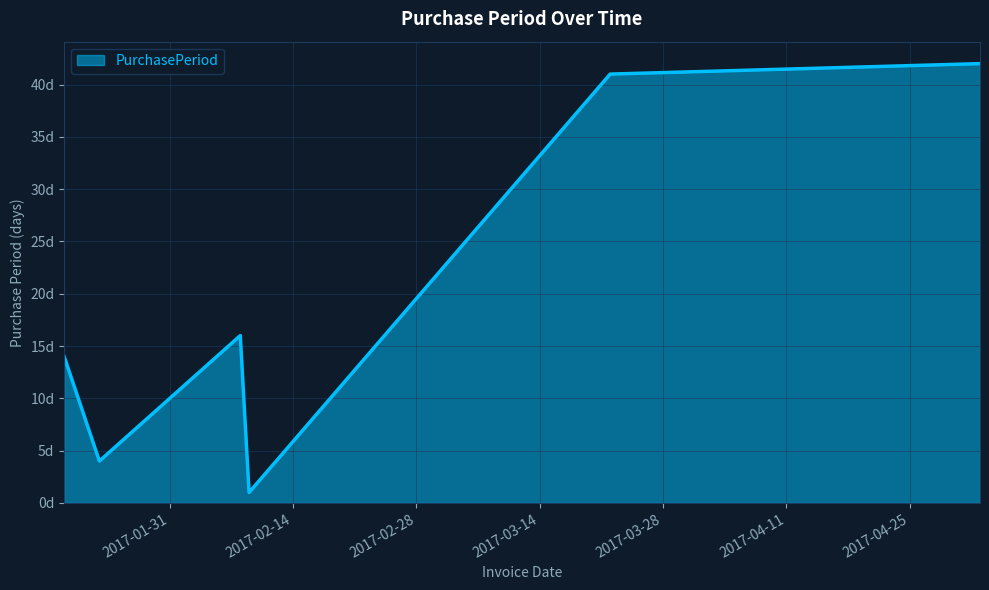

Reading right to left, extract all data points from this chart.

2017-05-03=42	2017-03-22=41	2017-02-09=1	2017-02-08=16	2017-01-23=4	2017-01-19=14